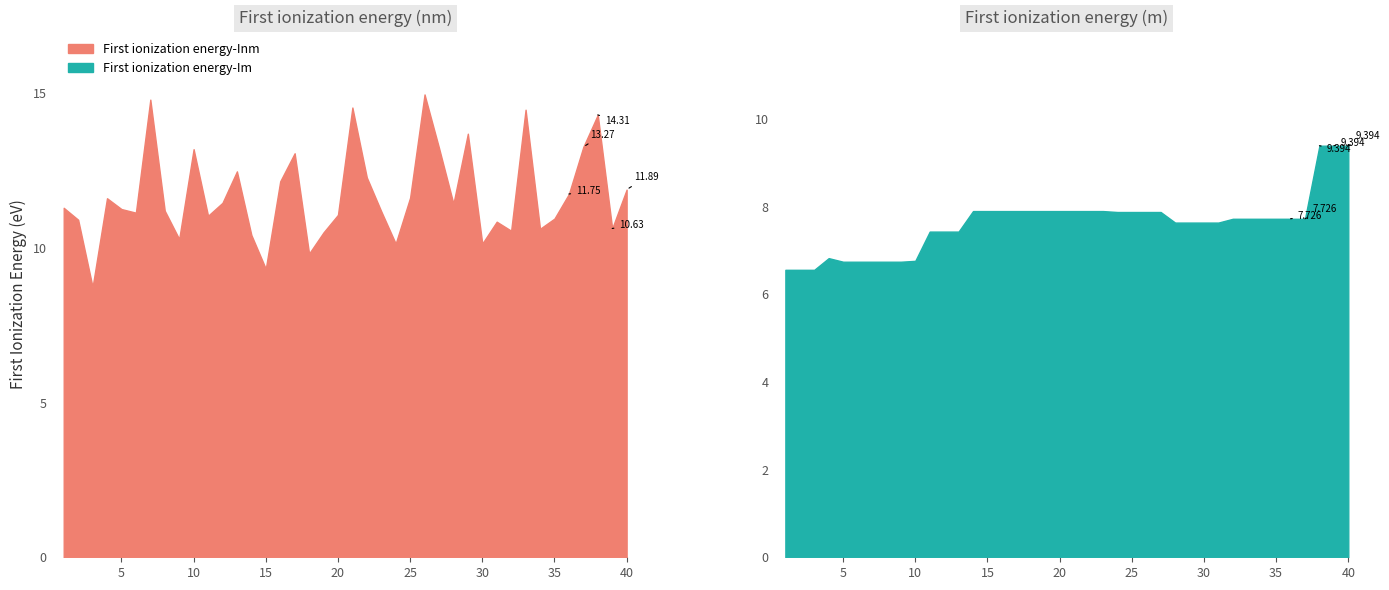

Which has a higher value, 2 or 17?

17